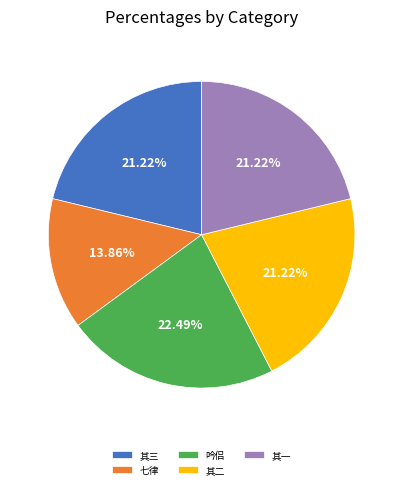

To the nearest percent, what is the average slice percentage?

20%